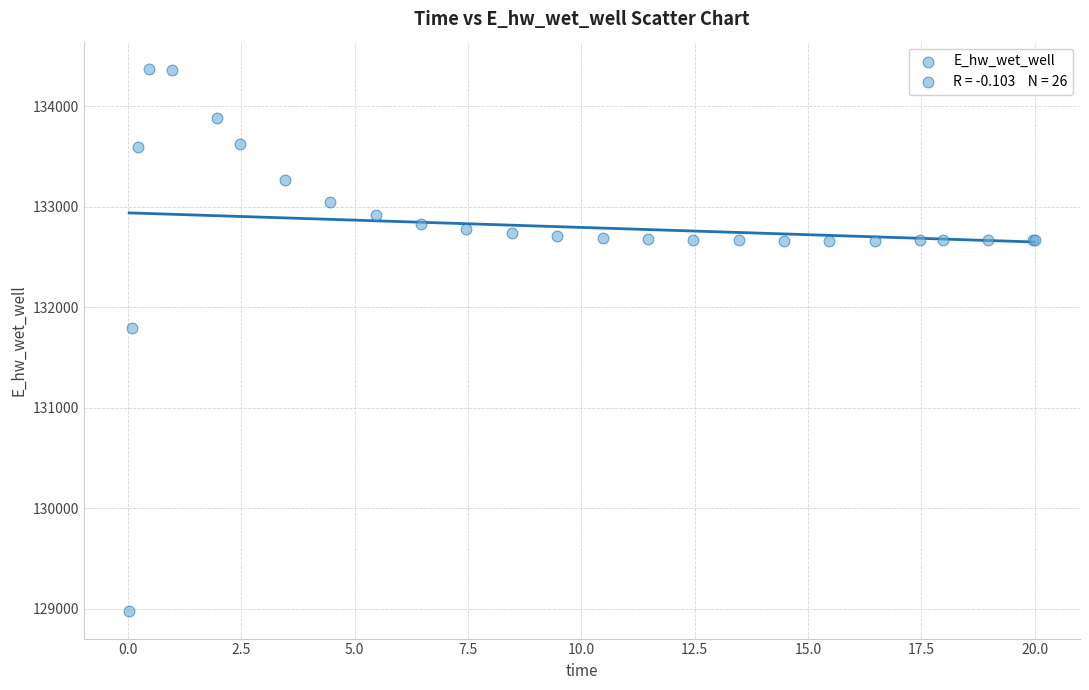

What Y value in the scatter plot is closest to 131674?

131791.2